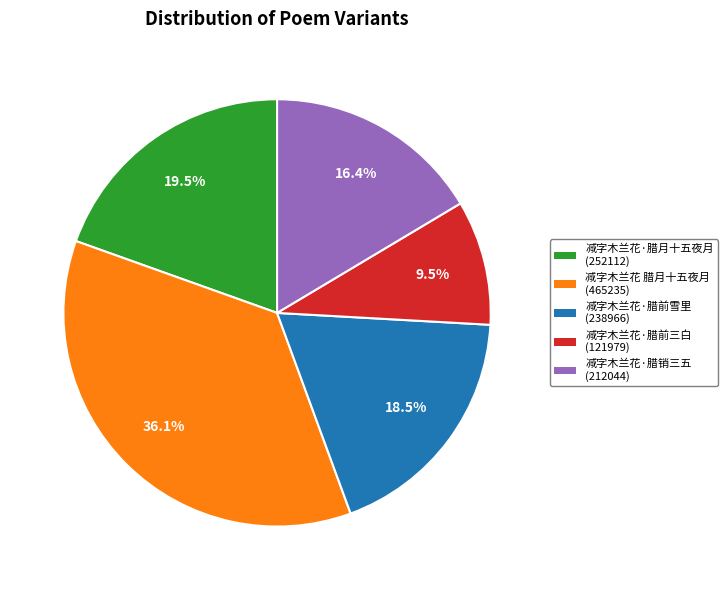

Combined, what portion of the pie is 减字木兰花·腊月十五夜月 and 减字木兰花 腊月十五夜月?

55.6%